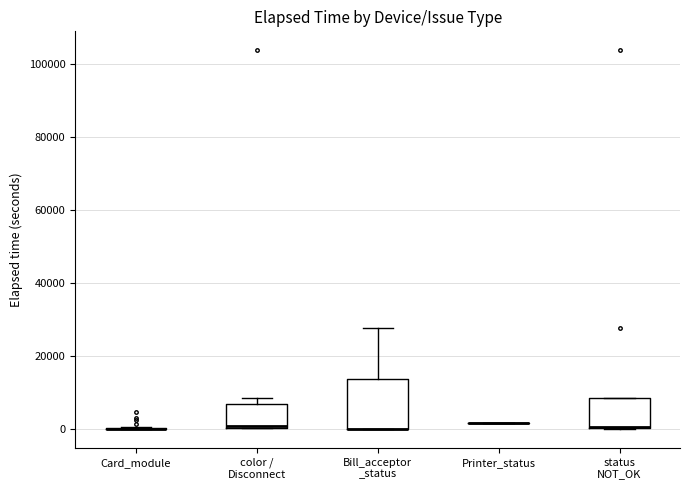

Reading left to right, transcribe this box plot: for each box, give where its median line is, the range the box spans, and where its two whiskers end, as read against the y-axis. The values are not printed on the chart, so give them approximately, as read against the axis.

Card_module: box collapsed to a line at 0, whiskers 0 to 0
color / Disconnect: median 0 (just above the box's lower edge), box 0 to 6000, whiskers 0 to 8000
Bill_acceptor _status: median 0 (drawn on the box's lower edge), box 0 to 14000, whiskers 0 to 28000
Printer_status: box collapsed to a line at 2000, whiskers 2000 to 2000
status NOT_OK: median 0 (drawn on the box's lower edge), box 0 to 8000, whiskers 0 to 8000